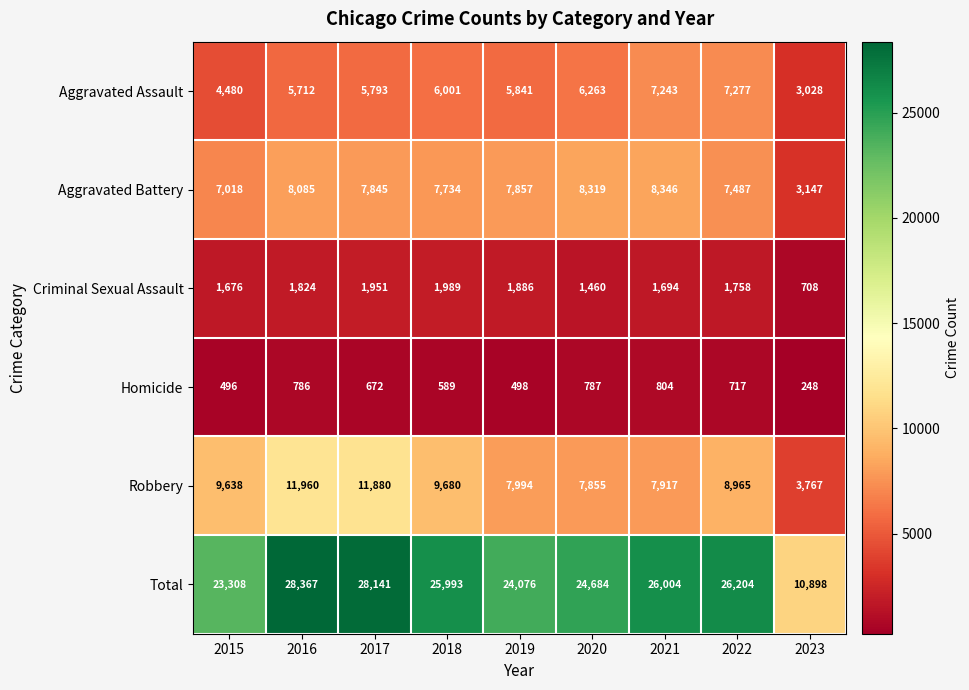

What is the sum of all Total values?

217675